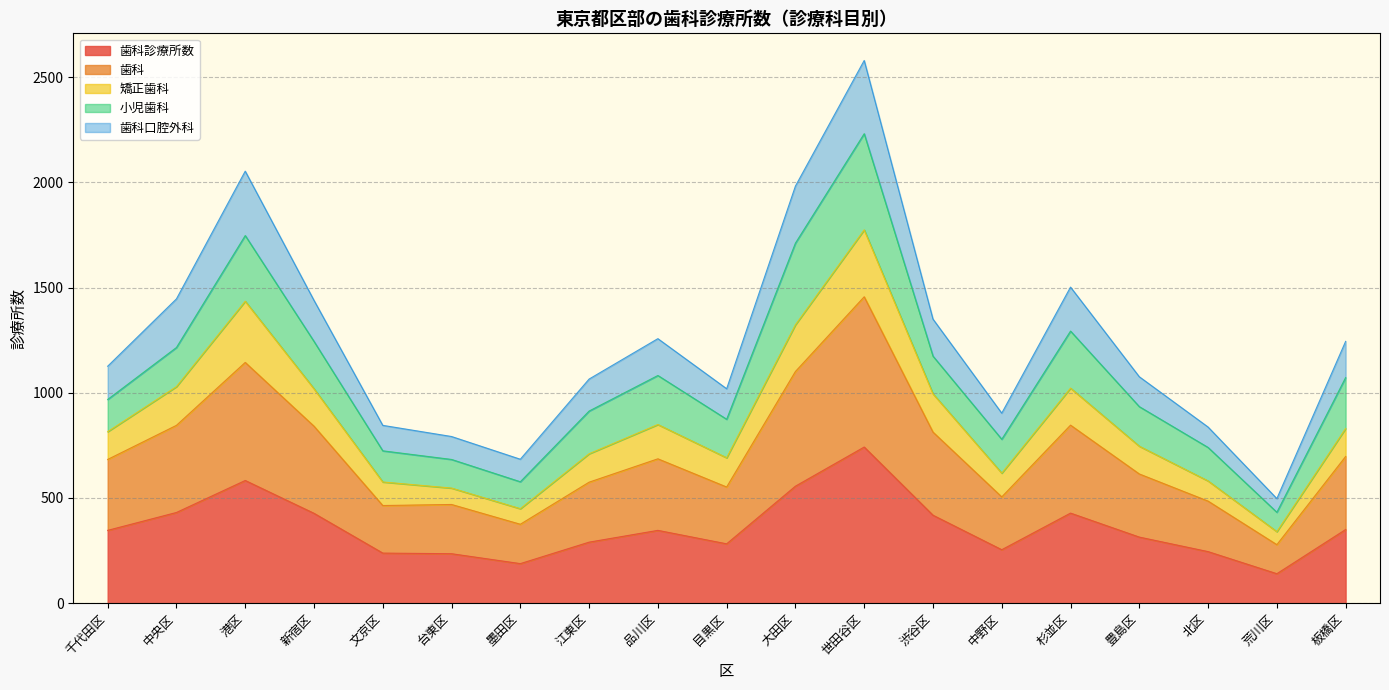

What is the total value across all series at 品川区?

1257